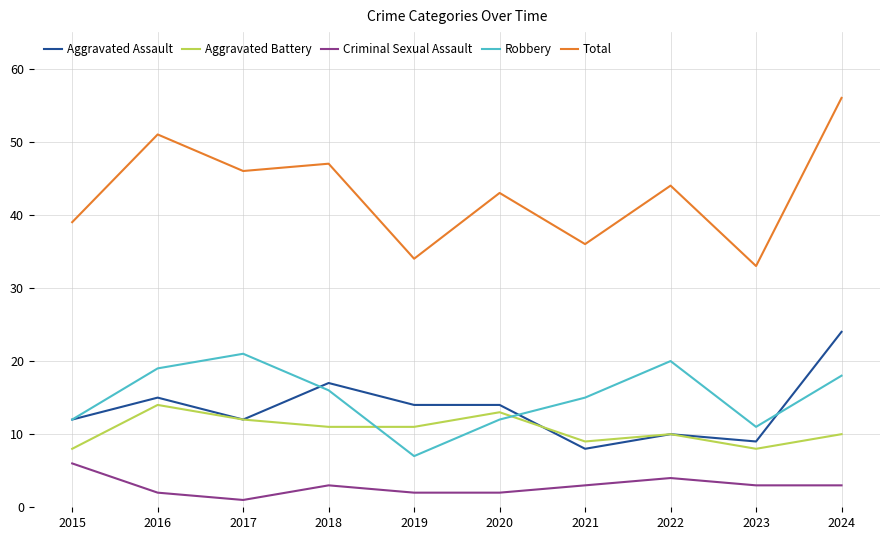

What are all the series names shown in the legend?

Aggravated Assault, Aggravated Battery, Criminal Sexual Assault, Robbery, Total